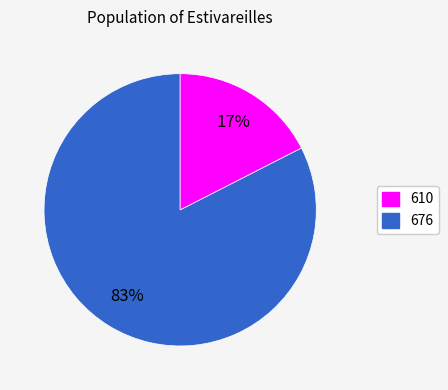

Between 610 and 676, which is larger?

610